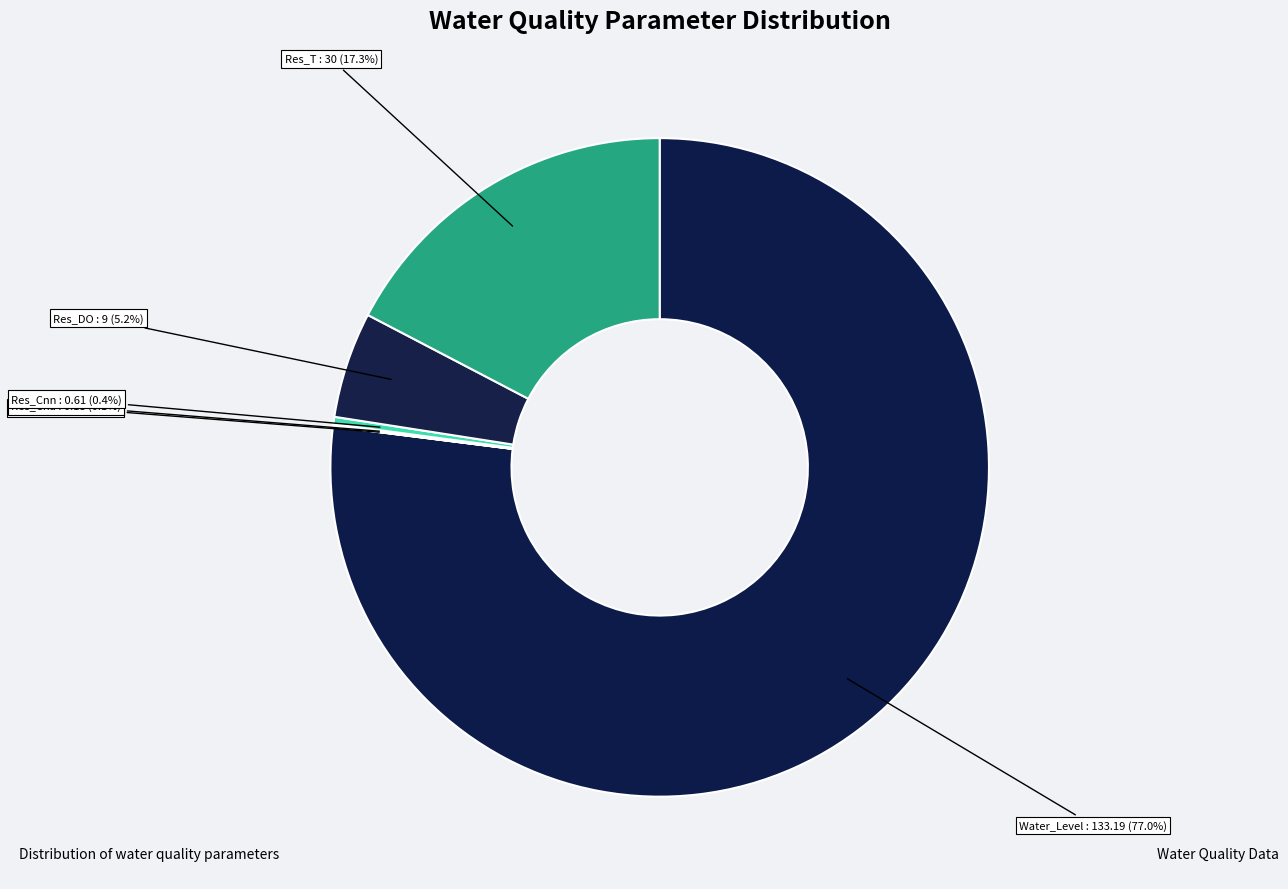

What percentage is the Water_Level slice, to the nearest percent?

77%